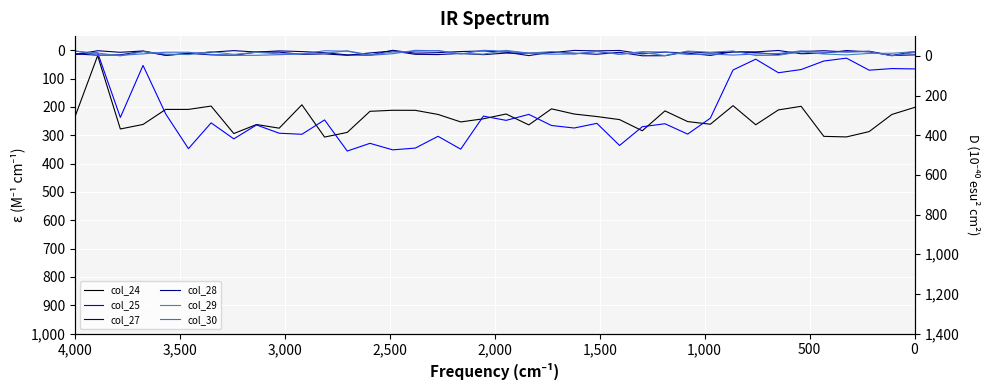

What is the value of the col_29 point at the 22nd from the left?

4.5